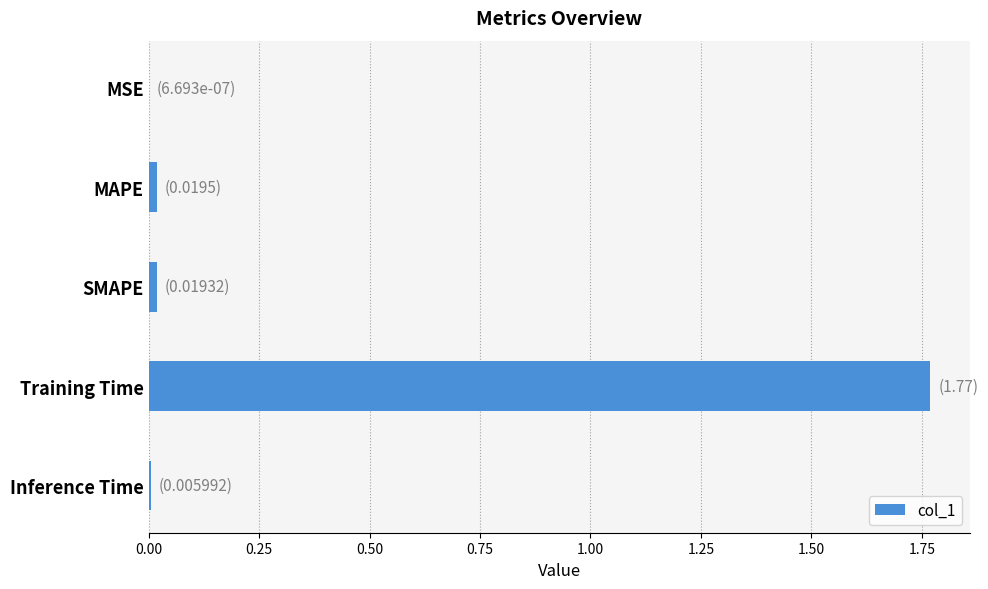

The value at Inference Time is 0.0. True or false?

True